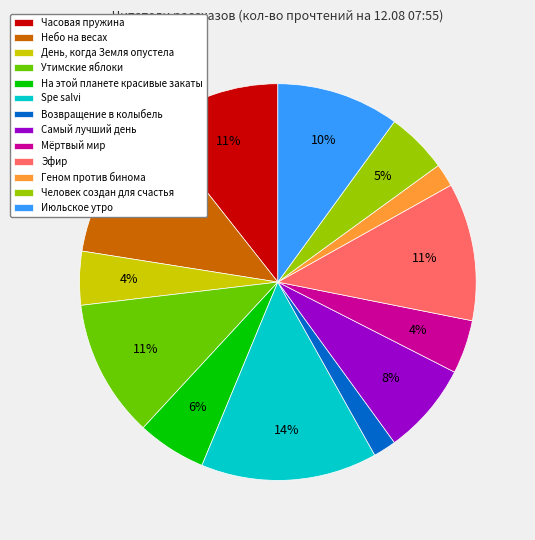

To the nearest percent, what is the difference between the largest and smallest slice percentages?

12%